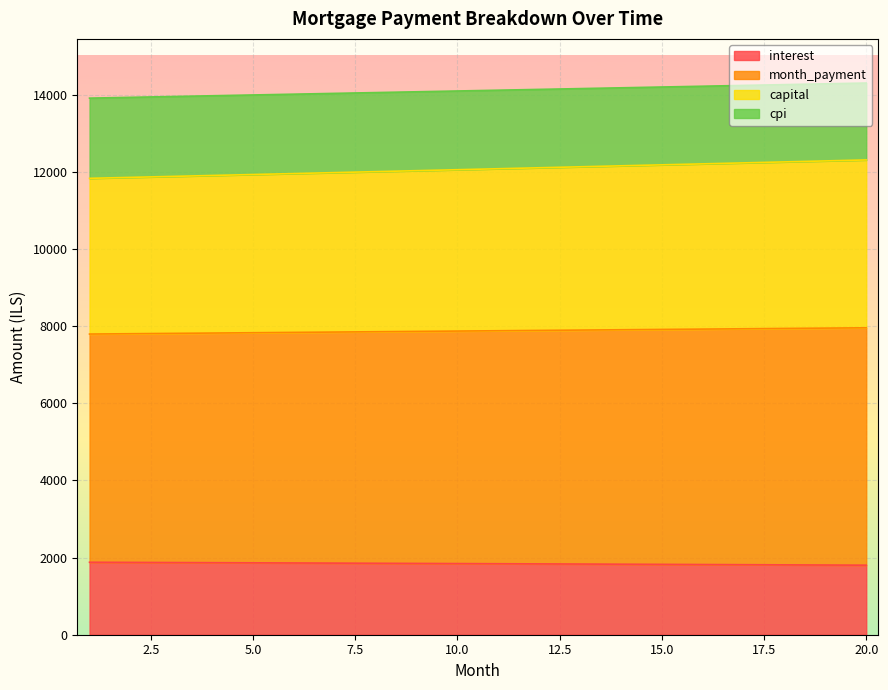

The value of month_payment at 20 is 21074.9. True or false?

False